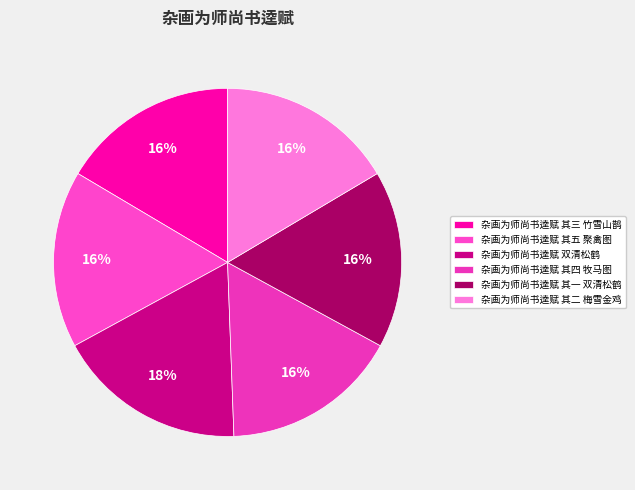

Rank the categories by value from lowest to highest.

杂画为师尚书逵赋 其一 双清松鹤, 杂画为师尚书逵赋 其二 梅雪金鸡, 杂画为师尚书逵赋 其三 竹雪山鹊, 杂画为师尚书逵赋 其四 牧马图, 杂画为师尚书逵赋 其五 聚禽图, 杂画为师尚书逵赋 双清松鹤